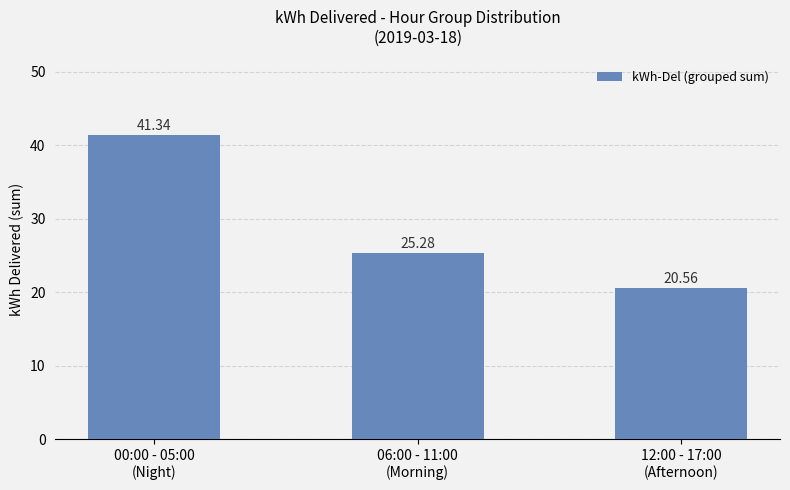

True or false: the data shows 41.3 at 00:00 - 05:00
(Night).

True